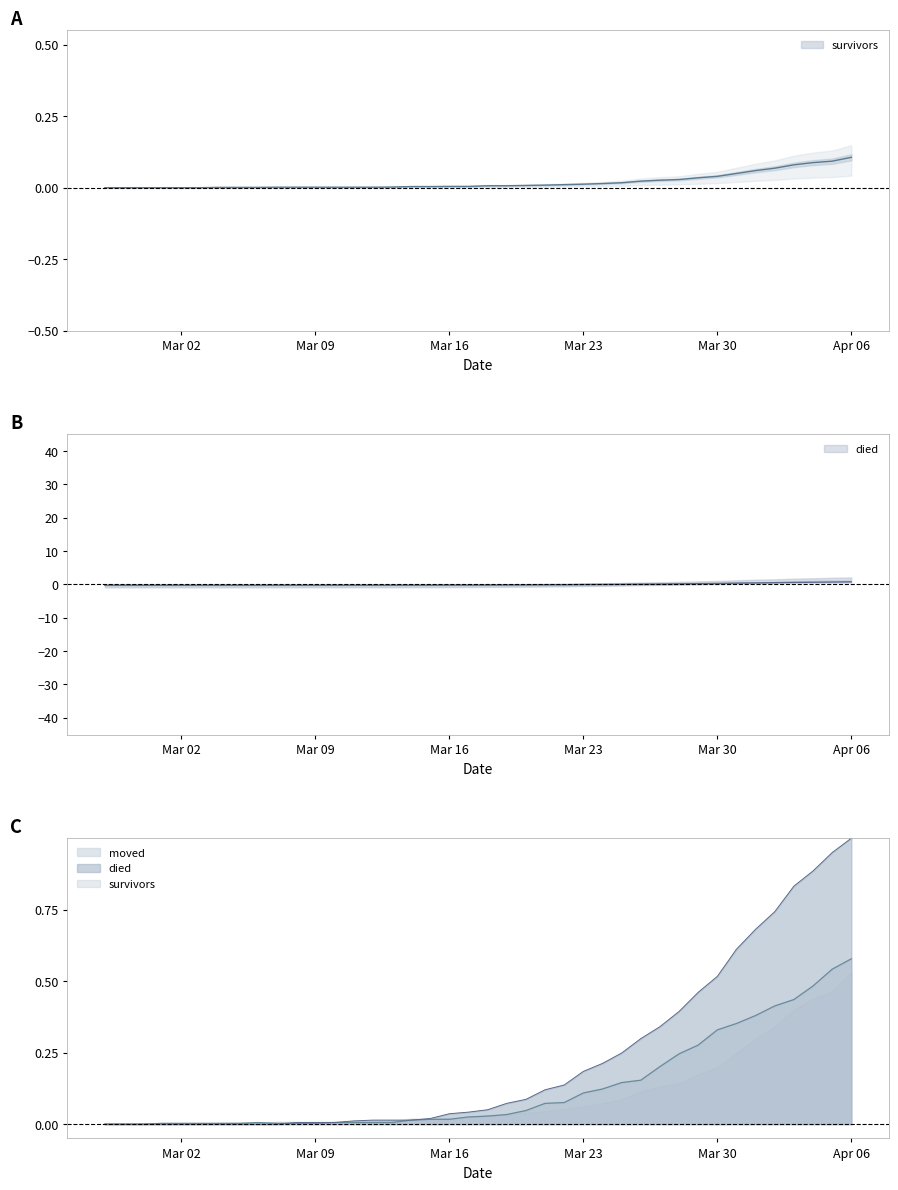

Which series has the widest spread of values?

died